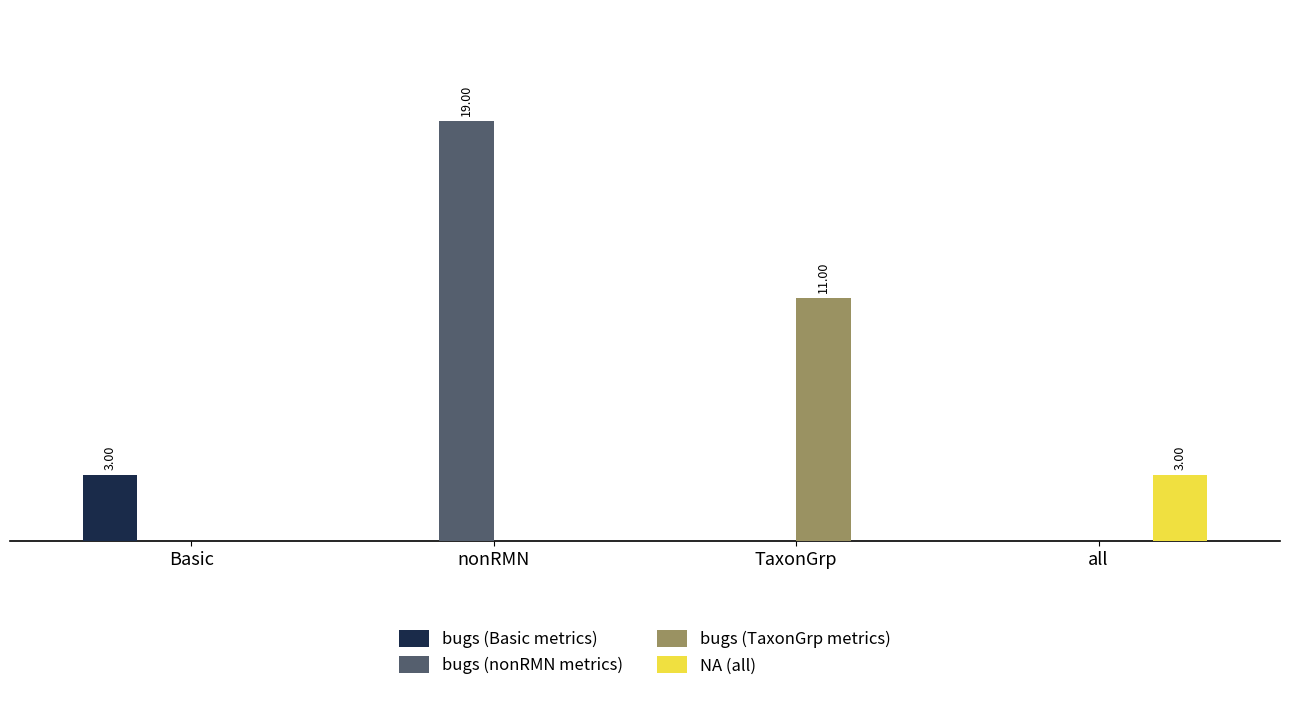

Where is NA (all) nearest to the value 1?

Basic